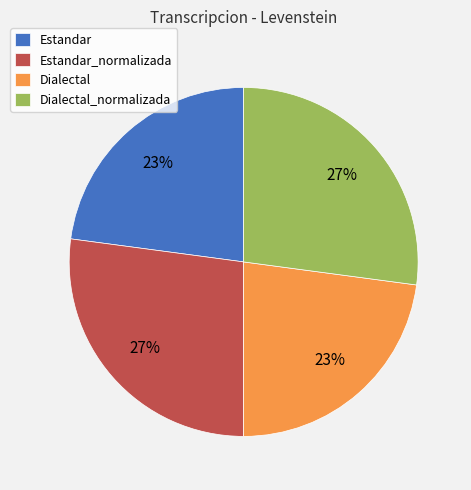

To the nearest percent, what is the combined percentage of Dialectal_normalizada and Estandar_normalizada?

54%